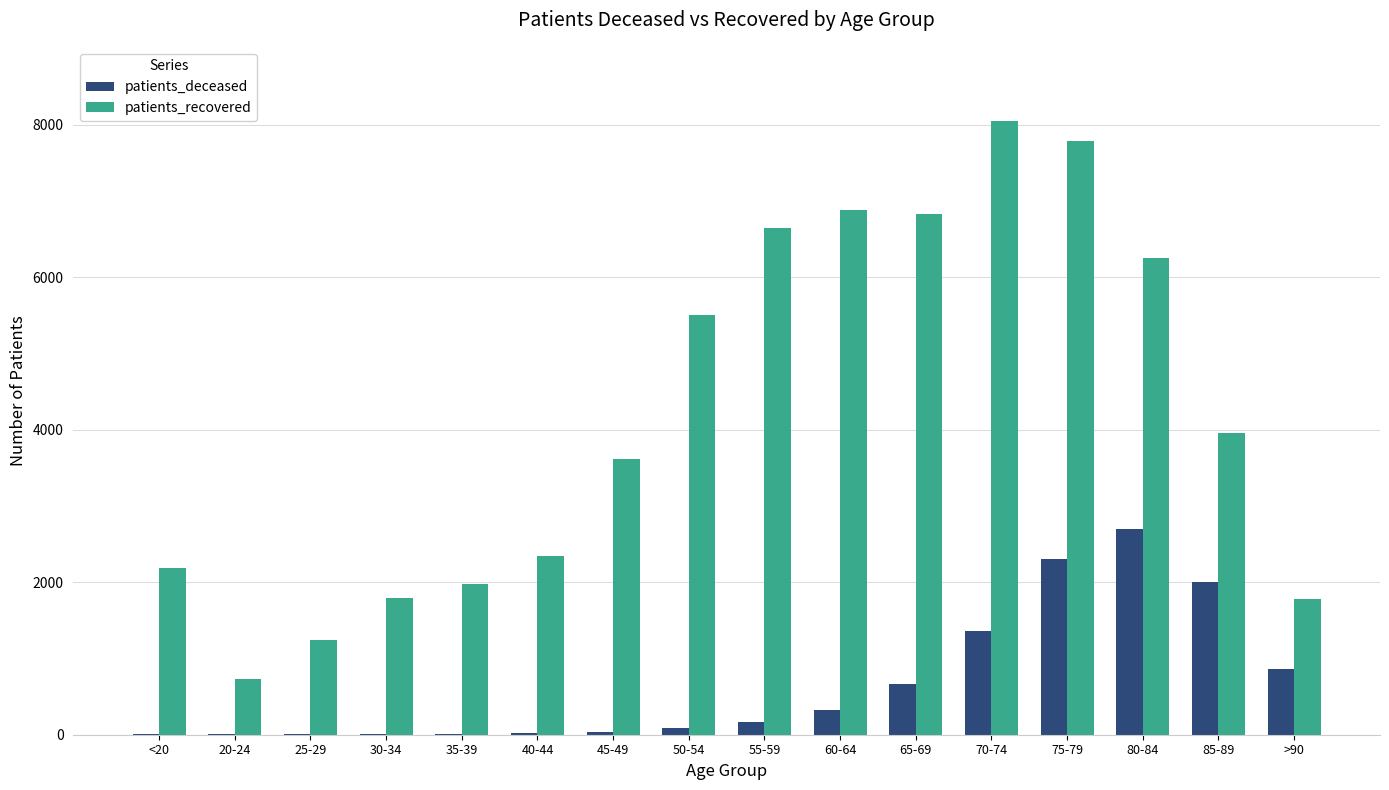

What is the average value of the patients_deceased series?

659